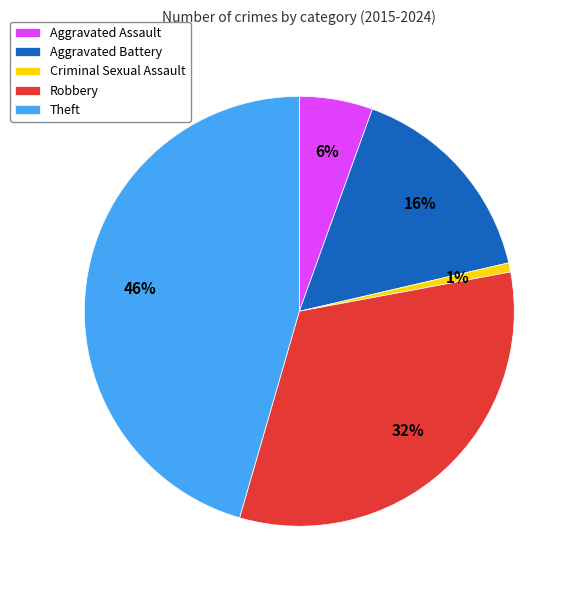

Rank the categories by value from highest to lowest.

Theft, Robbery, Aggravated Battery, Aggravated Assault, Criminal Sexual Assault